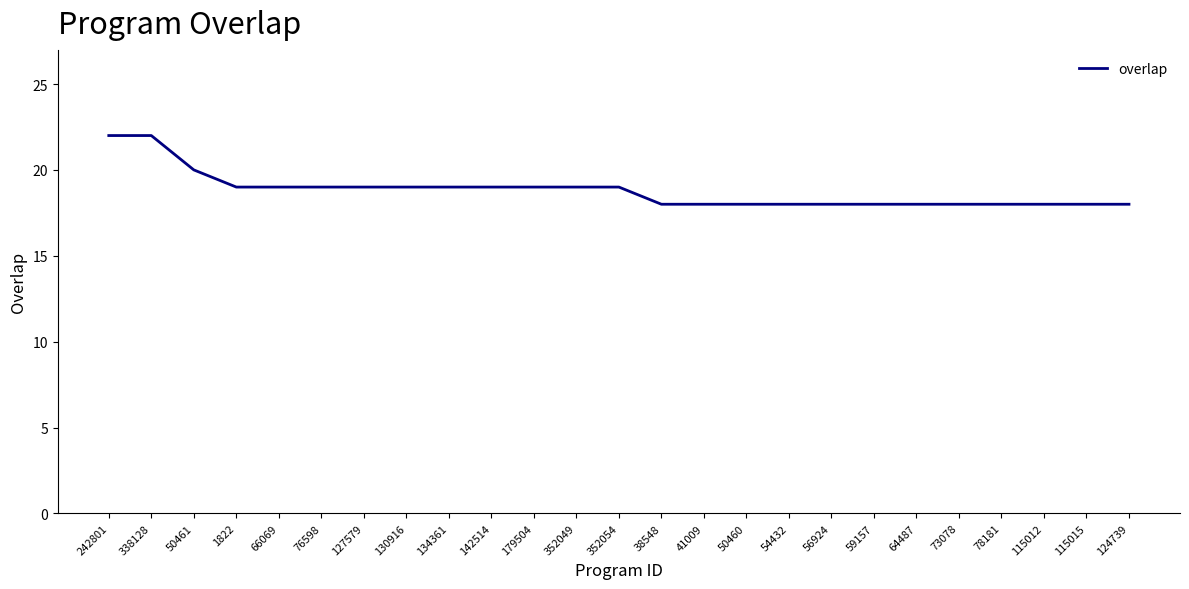

What is the approximate value at 242801?

22